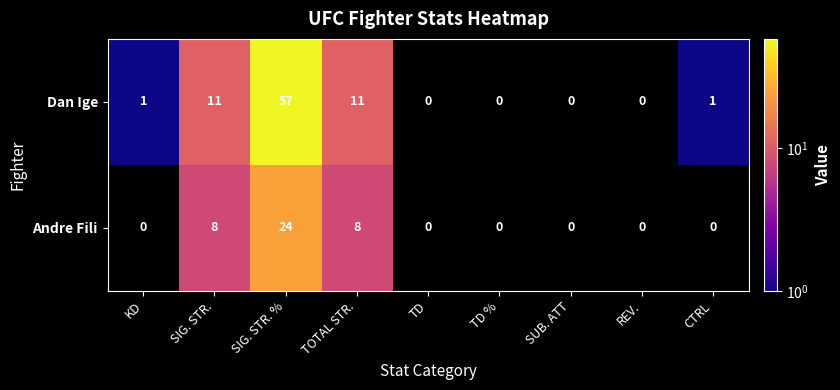

What is the maximum value shown in the chart?

57